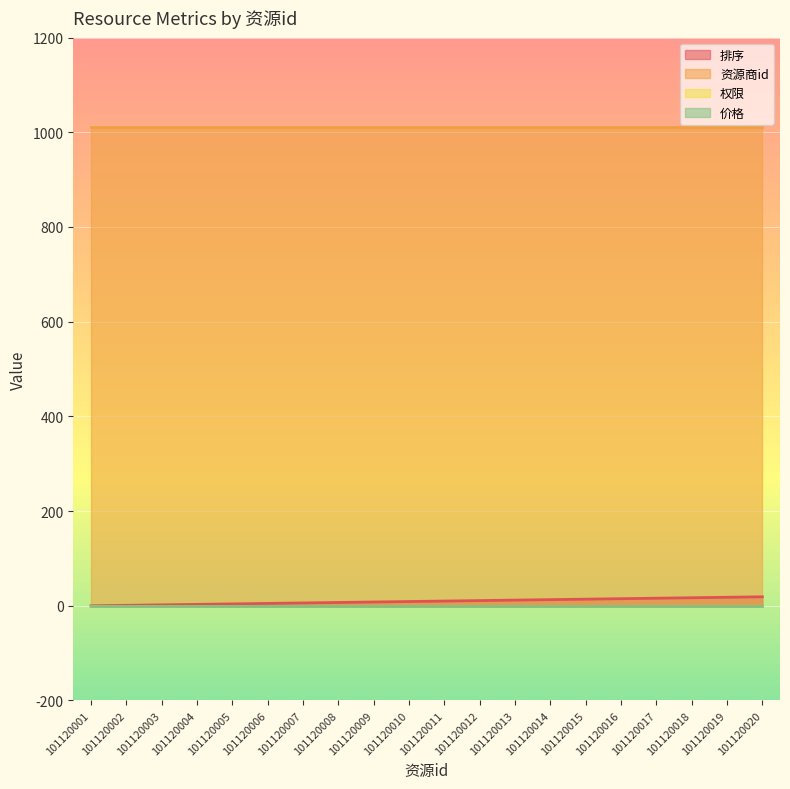

What is the total value across all series at 101120002?

1012